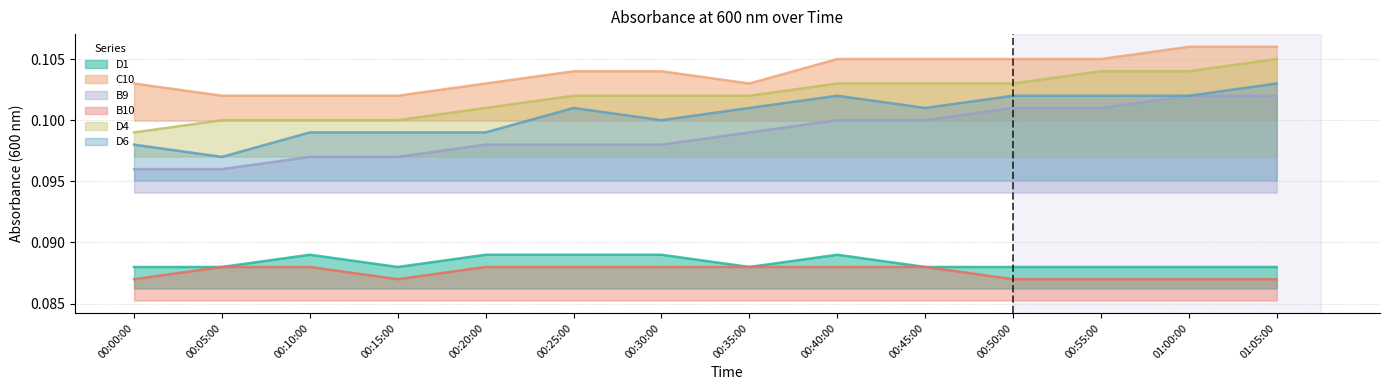

True or false: B9 has a value of 0.1 at 00:15:00.

True